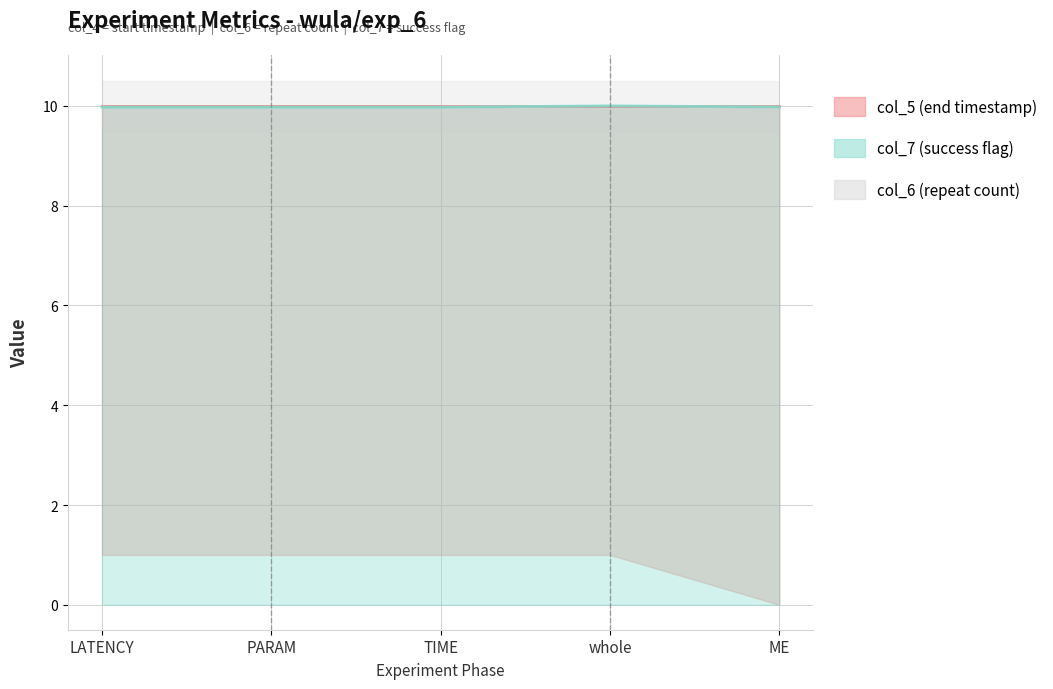

How many lines are shown in the chart?

2